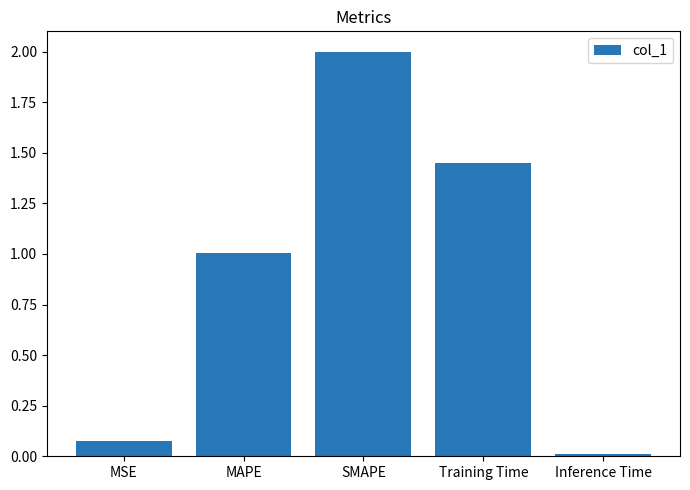

How many series are shown in this chart?

1